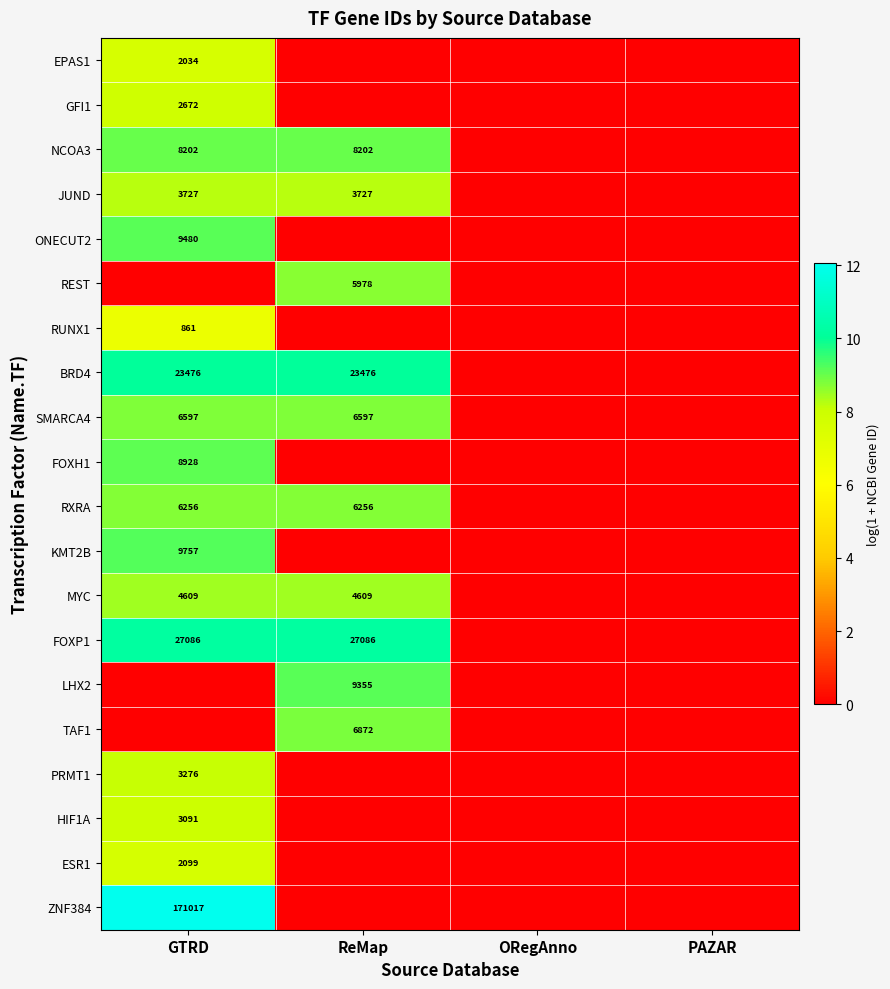

True or false: JUND has a value of 3727 at GTRD.

True